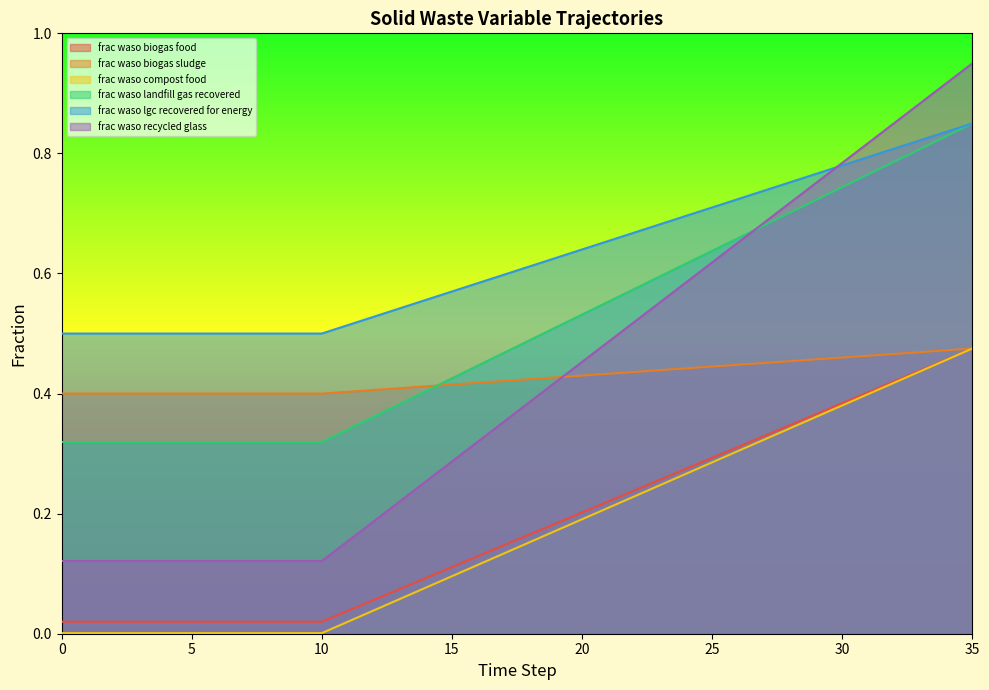

The value of frac_waso_compost_food at 24 is 0.5. True or false?

False